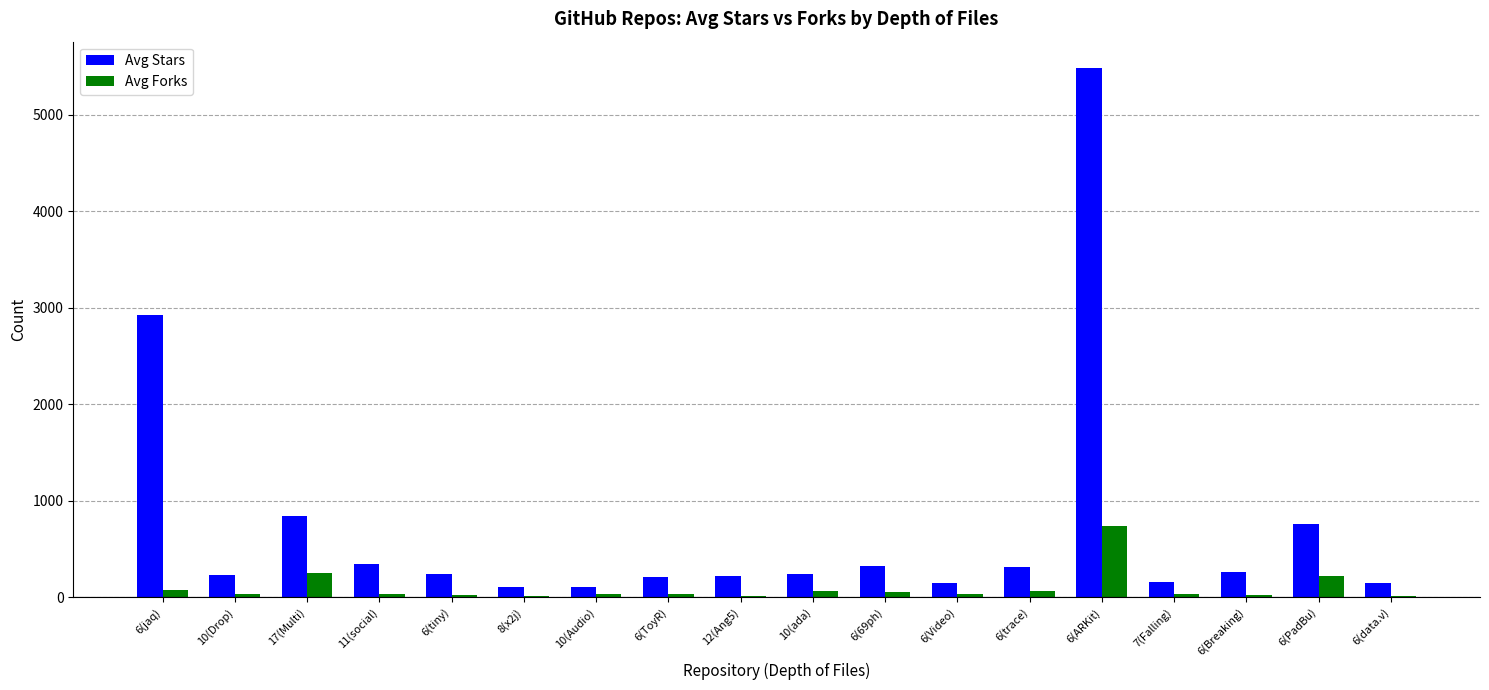

The value of Avg Stars at 6(tiny) is 427. True or false?

False